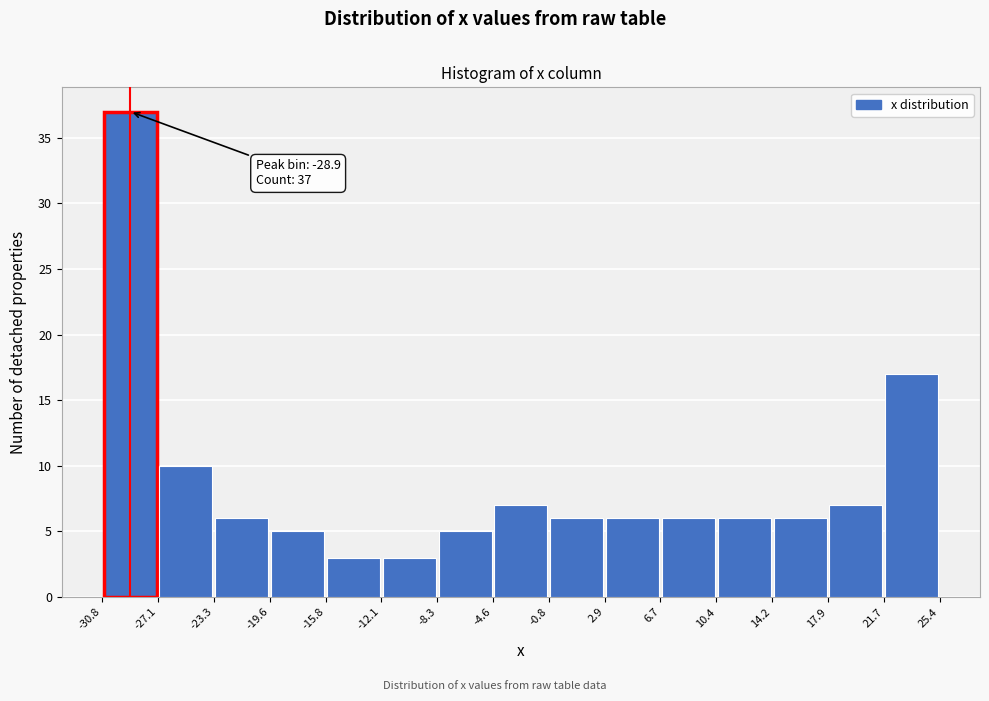

Which range on the x-axis has the tallest bar?

-30.8 to -27.1